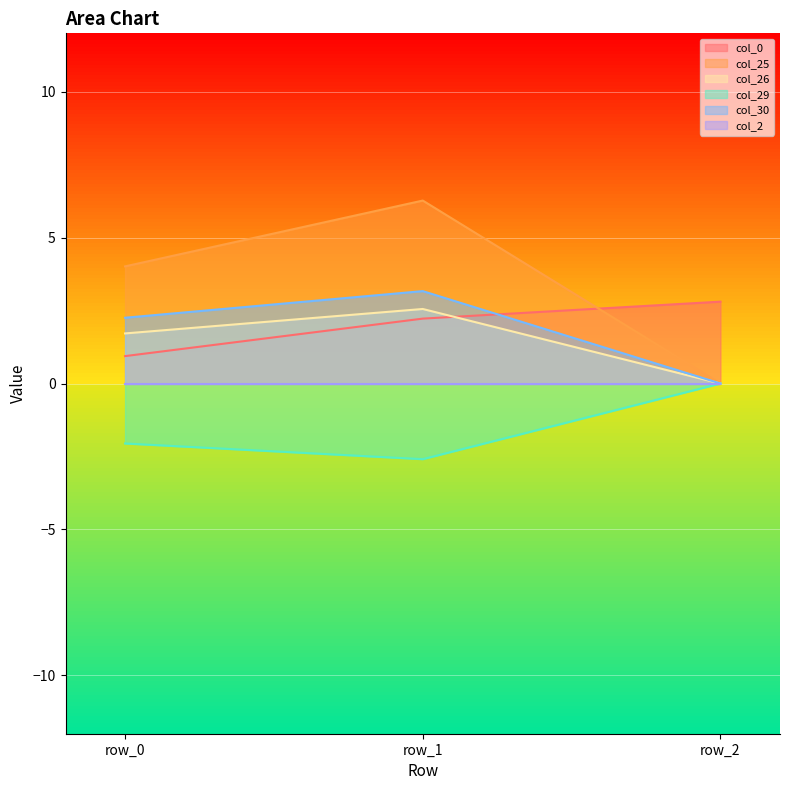

What is the average value of the col_29 series?

-1.5